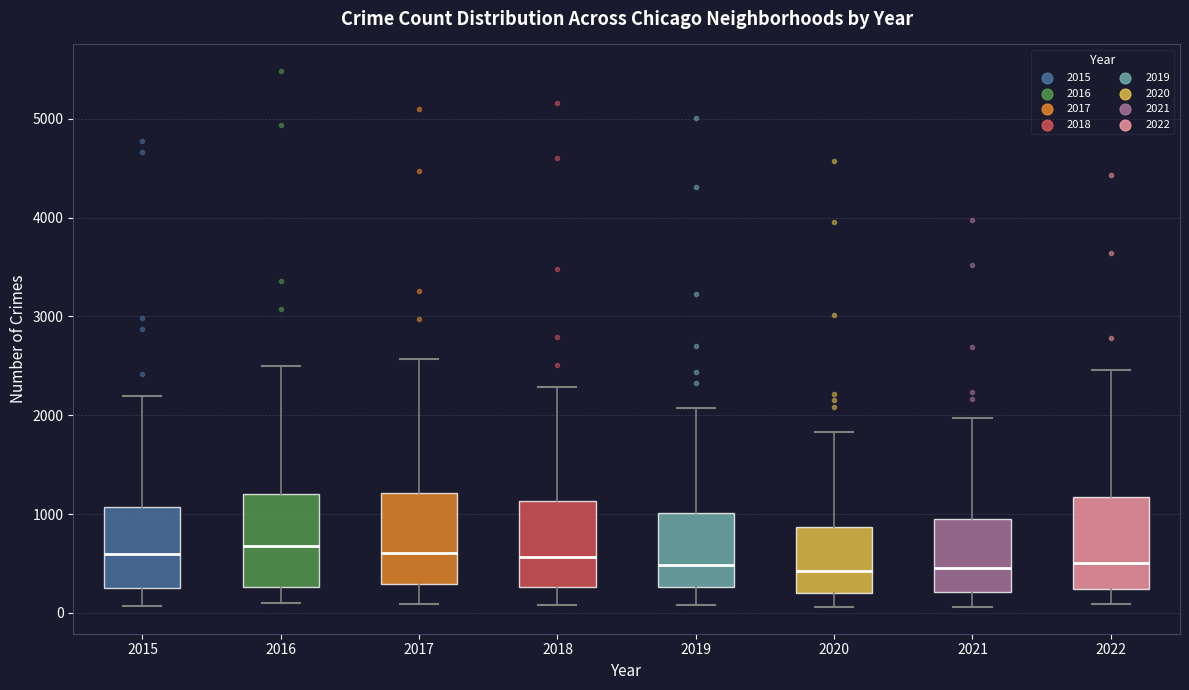

Reading left to right, read every box against the y-axis: the position of its median line, the range the box covers, and the ends of its whiskers. The values are not printed on the chart, so give them approximately, as read against the axis.

2015: median 600, box 300 to 1100, whiskers 100 to 2200
2016: median 700, box 300 to 1200, whiskers 100 to 2500
2017: median 600, box 300 to 1200, whiskers 100 to 2600
2018: median 600, box 300 to 1100, whiskers 100 to 2300
2019: median 500, box 300 to 1000, whiskers 100 to 2100
2020: median 400, box 200 to 900, whiskers 100 to 1800
2021: median 500, box 200 to 1000, whiskers 100 to 2000
2022: median 500, box 200 to 1200, whiskers 100 to 2500